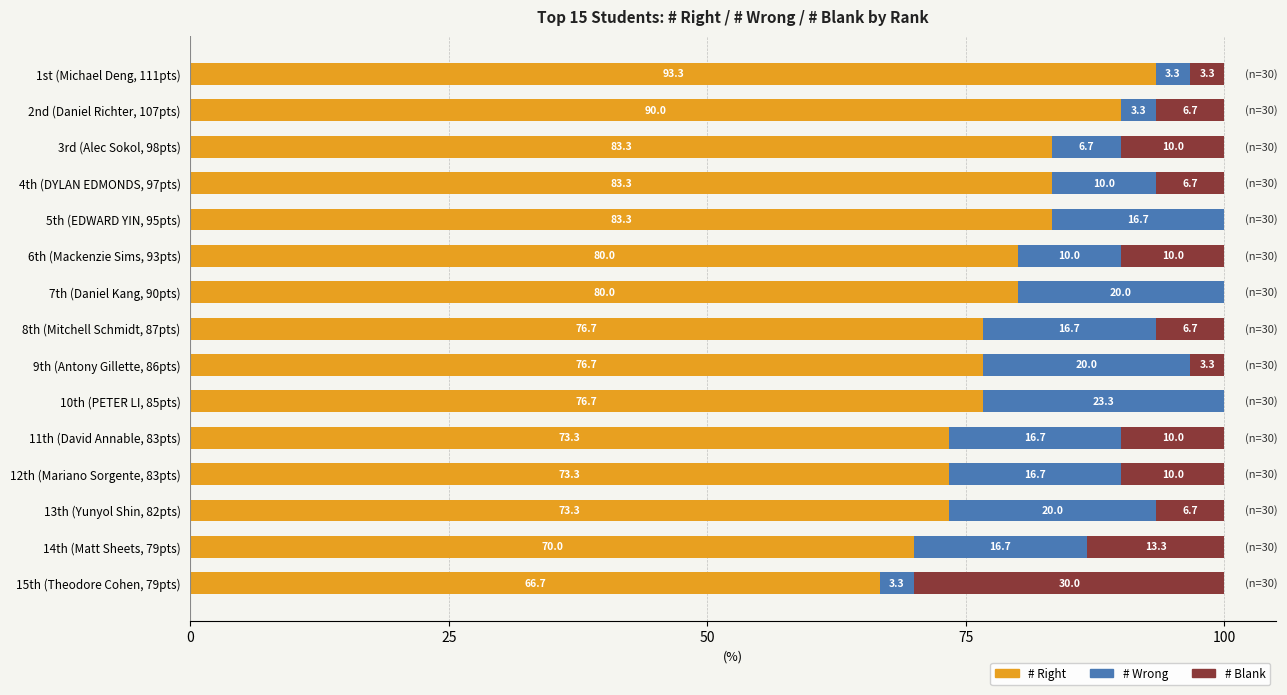

Is it true that # Right equals 66.7 at 15th (Theodore Cohen, 79pts)?

True